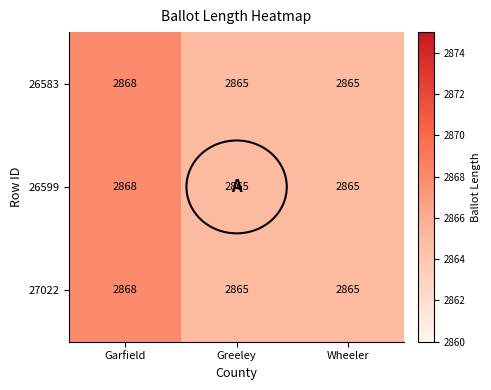

What is the average value of the 27022 series?

2866